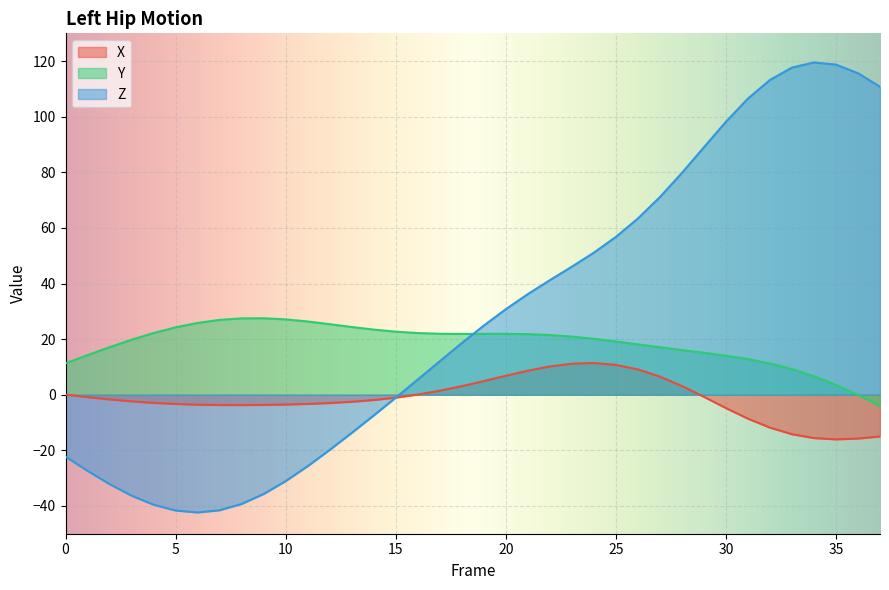

Rank the categories by Z value from highest to lowest.

34, 35, 33, 36, 32, 37, 31, 30, 29, 28, 27, 26, 25, 24, 23, 22, 21, 20, 19, 18, 17, 16, 15, 14, 13, 12, 0, 11, 1, 10, 2, 9, 3, 8, 4, 7, 5, 6